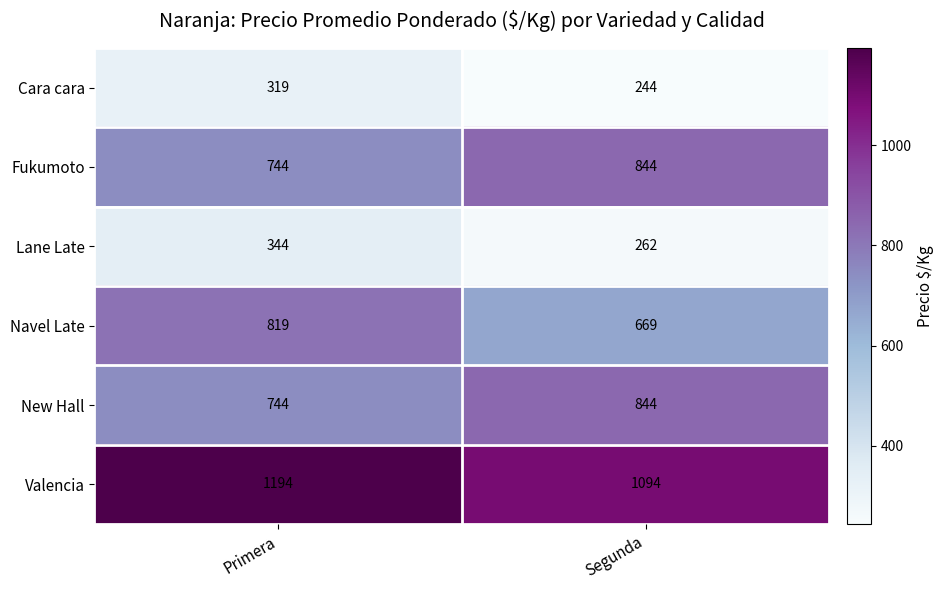

Count the number of categories in the chart.

2